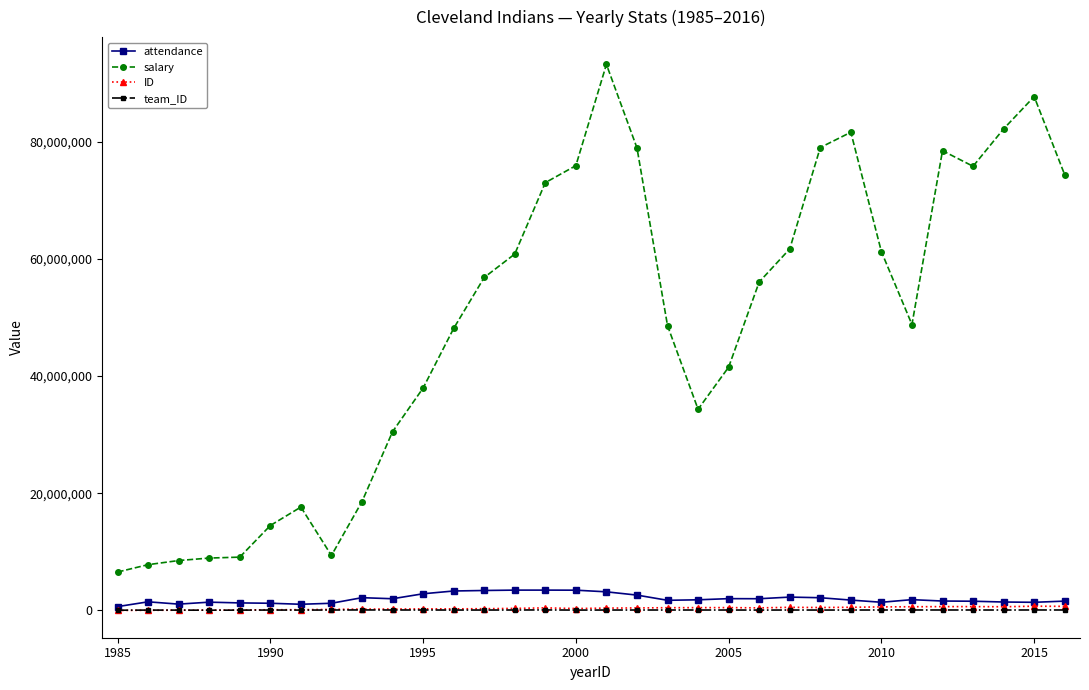

Which series has the widest spread of values?

salary